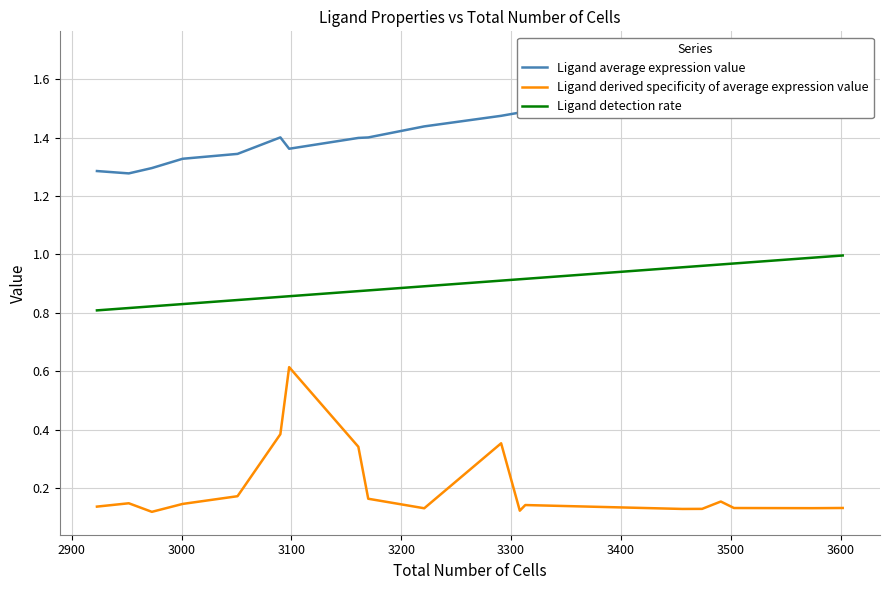

What is the total value across all series at 3500?

2.6